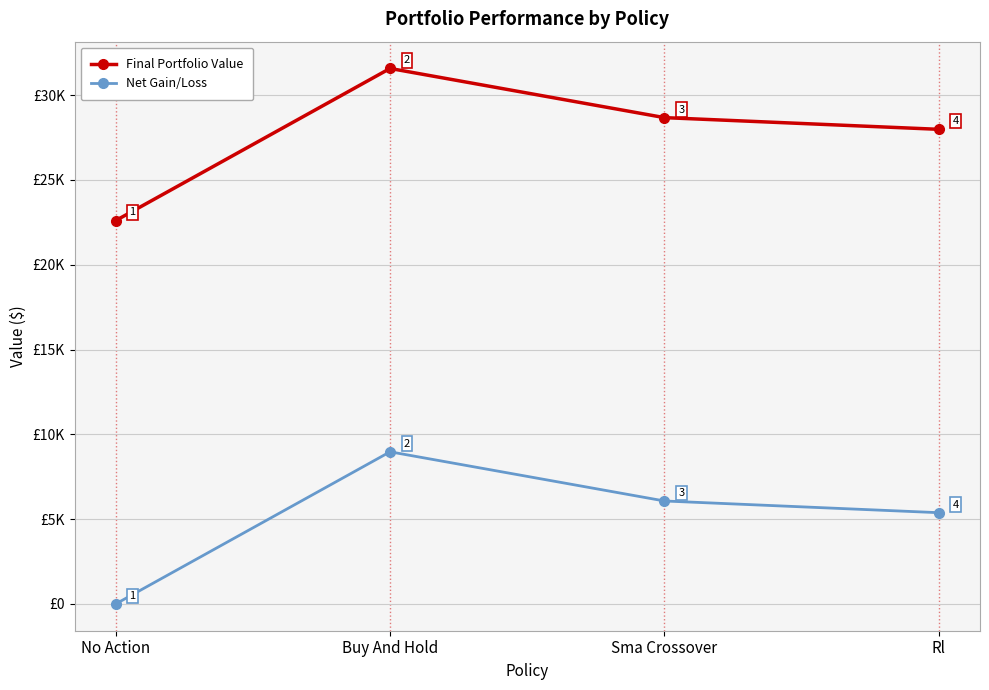

Rank the series by their maximum value, from lowest to highest.

Net Gain/Loss, Final Portfolio Value